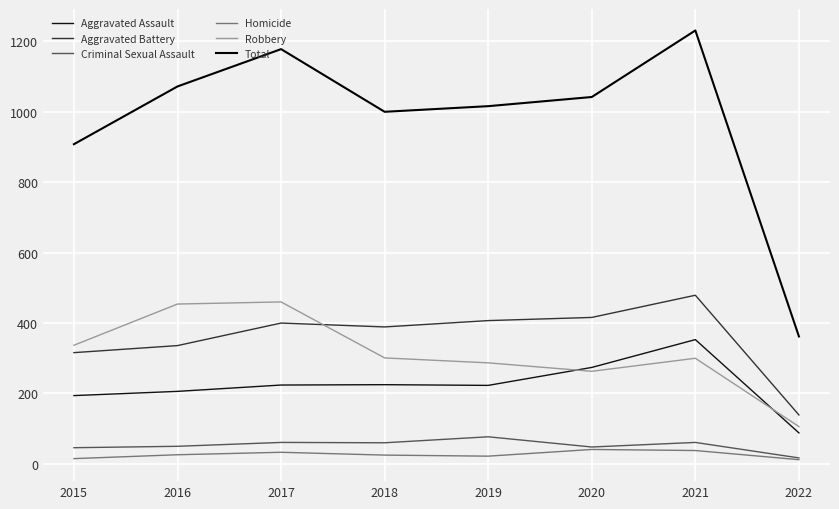

What is the difference between the second highest and second lowest values in the Criminal Sexual Assault series?

15